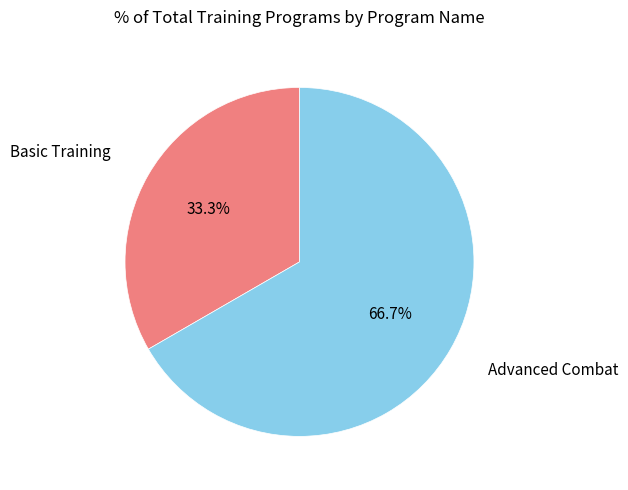

Between Basic Training and Advanced Combat, which is larger?

Advanced Combat